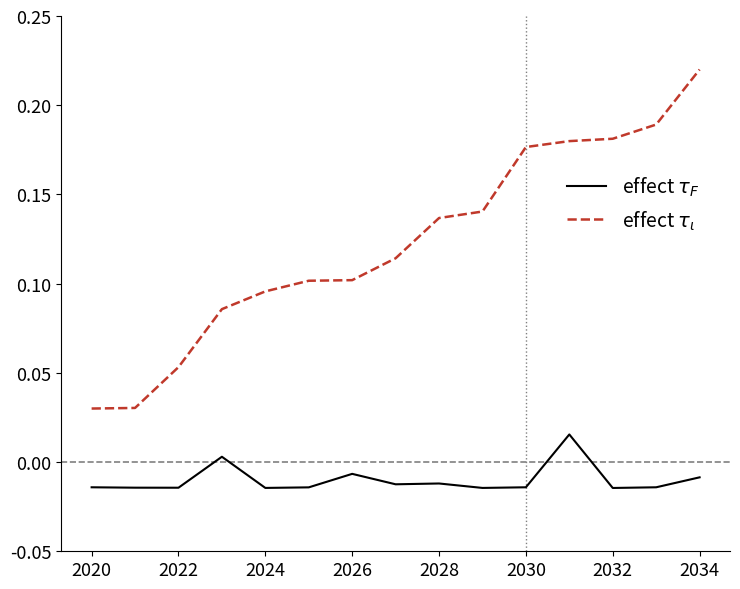

Is this an area chart (filled region under the line)?

No